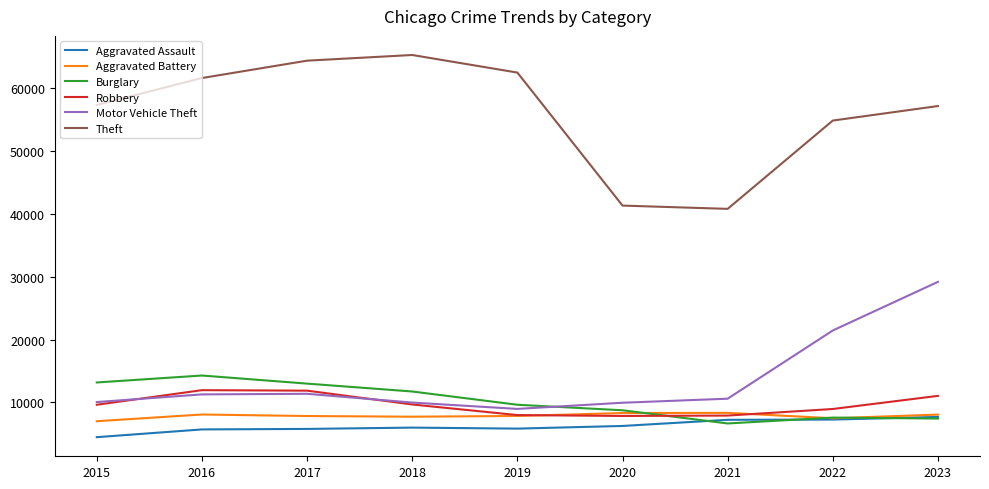

True or false: Robbery has a value of 15267 at 2023.

False